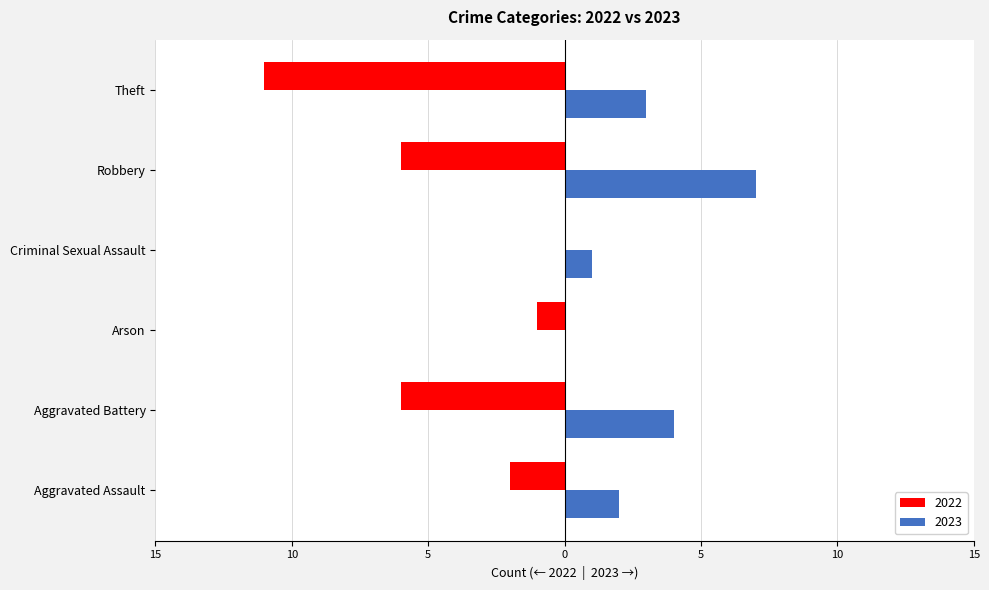

What is the approximate value of 2023 at Robbery?

7